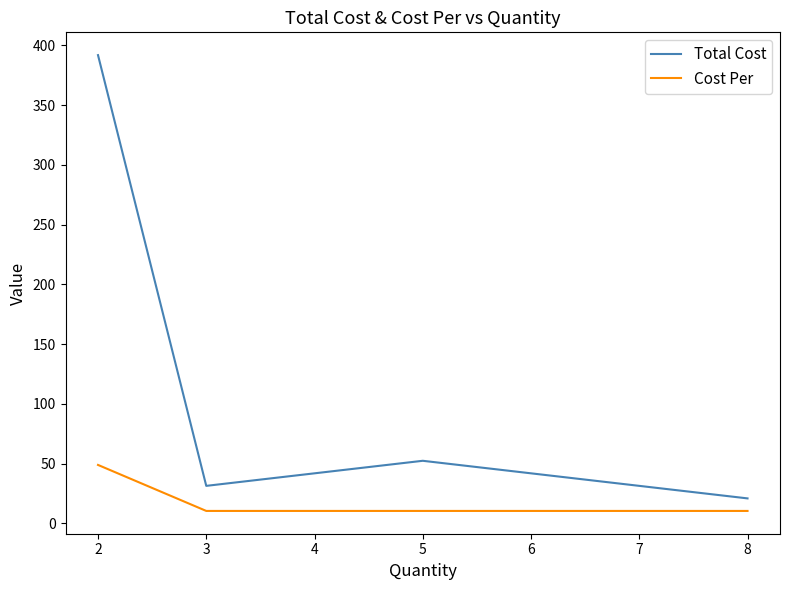

Which series has the largest range (max minus min)?

Total Cost